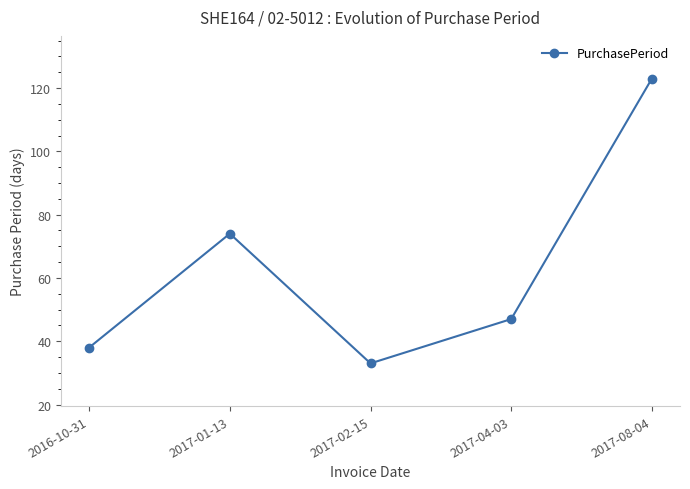

What is the minimum value shown in the chart?

33